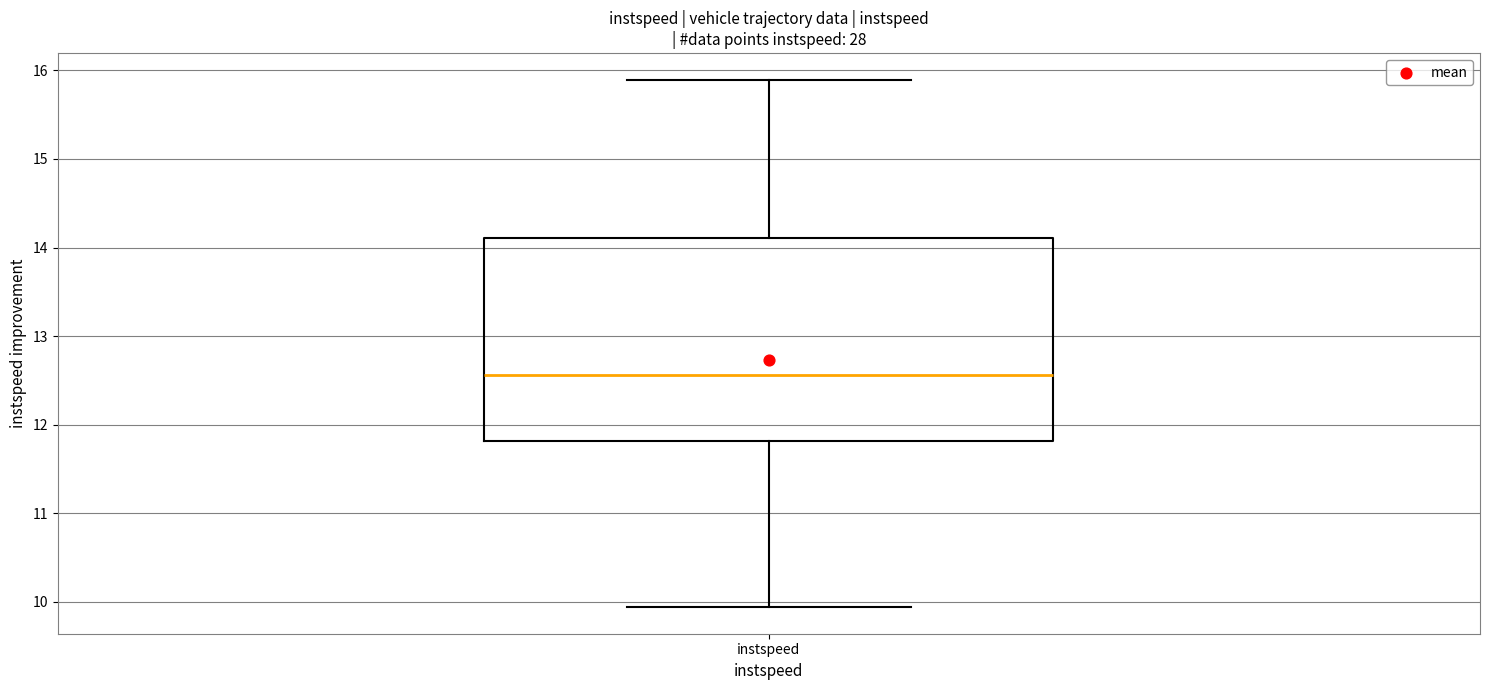

Where does the lower whisker of the box for instspeed end on the y-axis? The values are not printed on the chart, so give them approximately, as read against the axis.

9.9